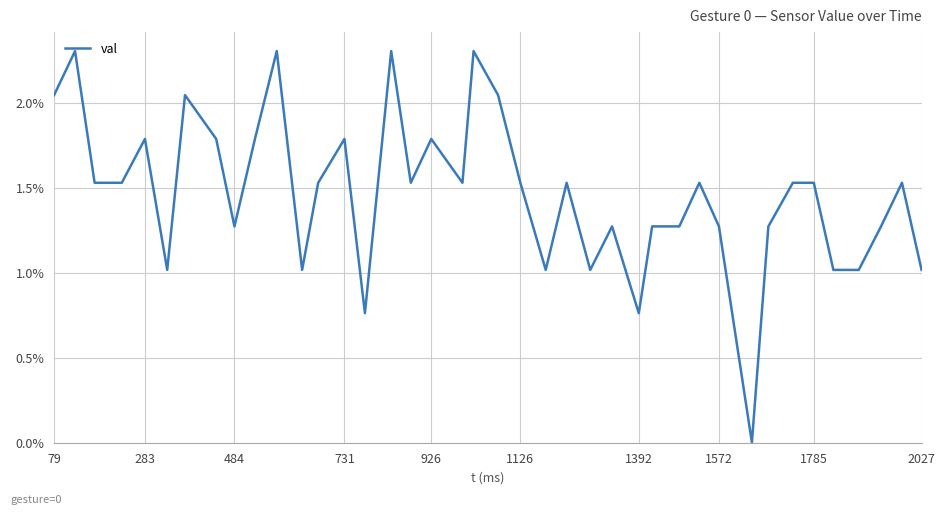

What is the sum of all values?

58.7